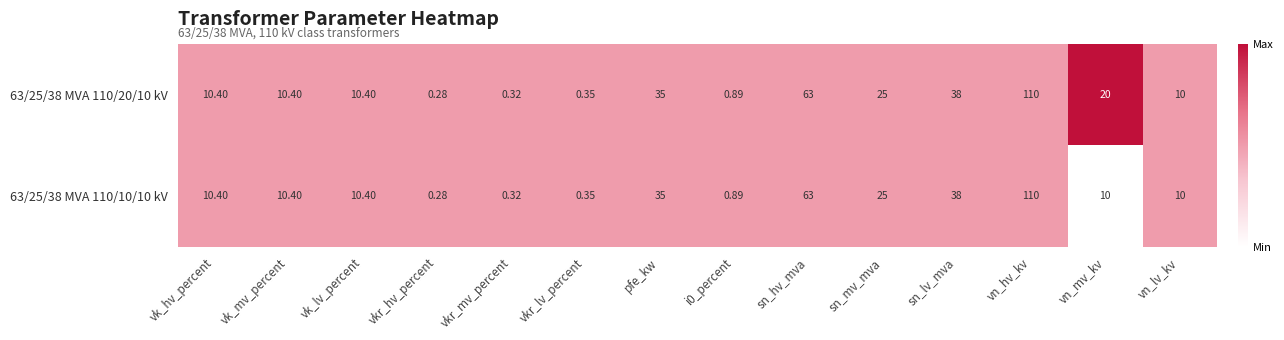

At which label does 63/25/38 MVA 110/10/10 kV reach its peak?

vn_hv_kv